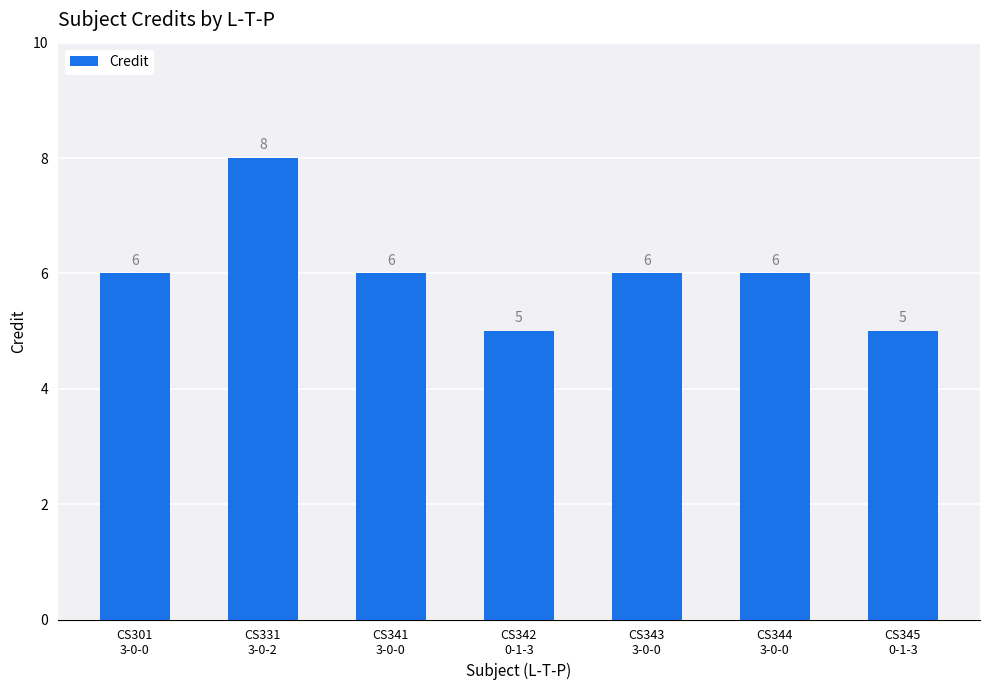

What is the average value?

6